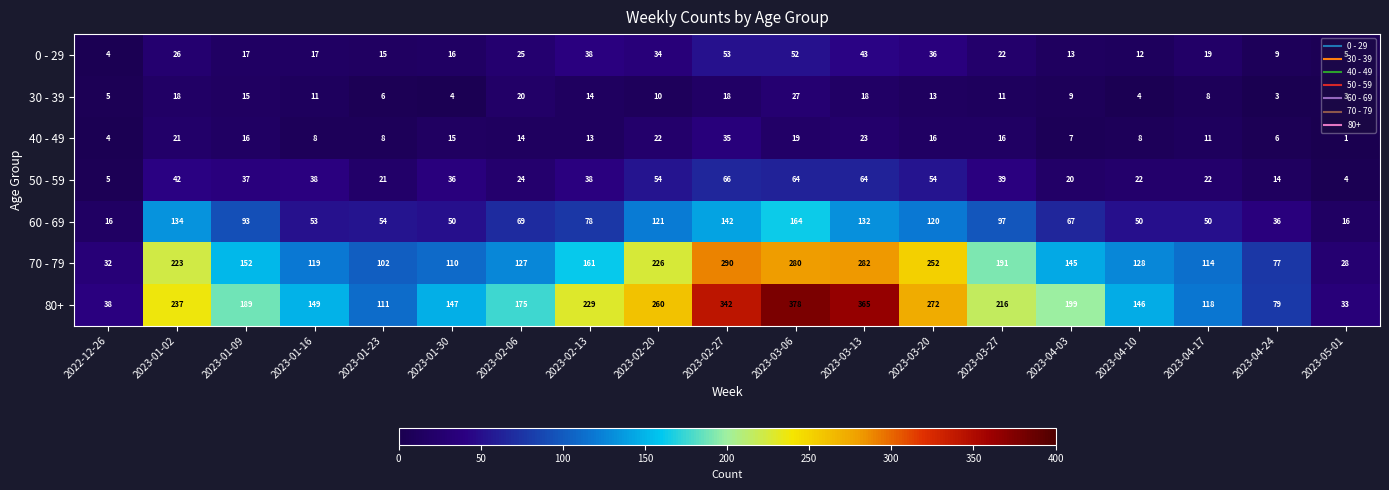

Which series has the widest spread of values?

80+